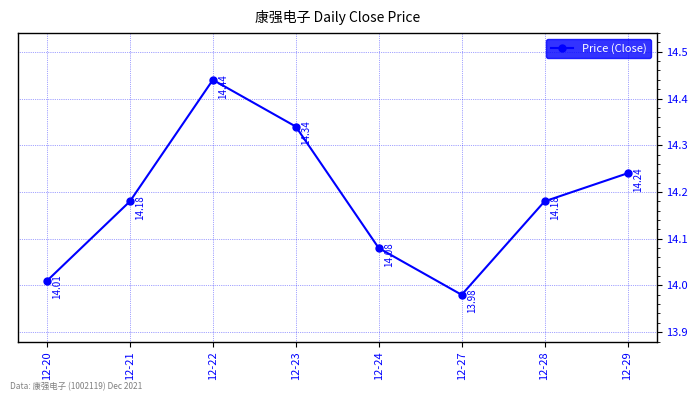

Which has a higher value, 12-24 or 12-22?

12-22